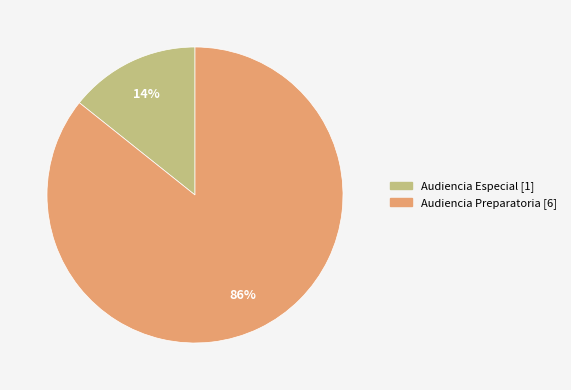

To the nearest percent, what is the average slice percentage?

50%